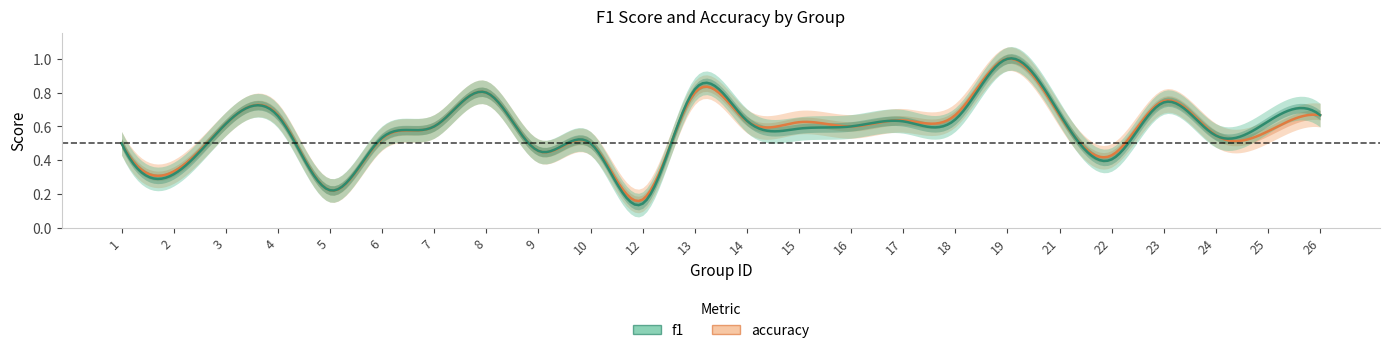

What is the approximate value of f1 at 13?

0.8